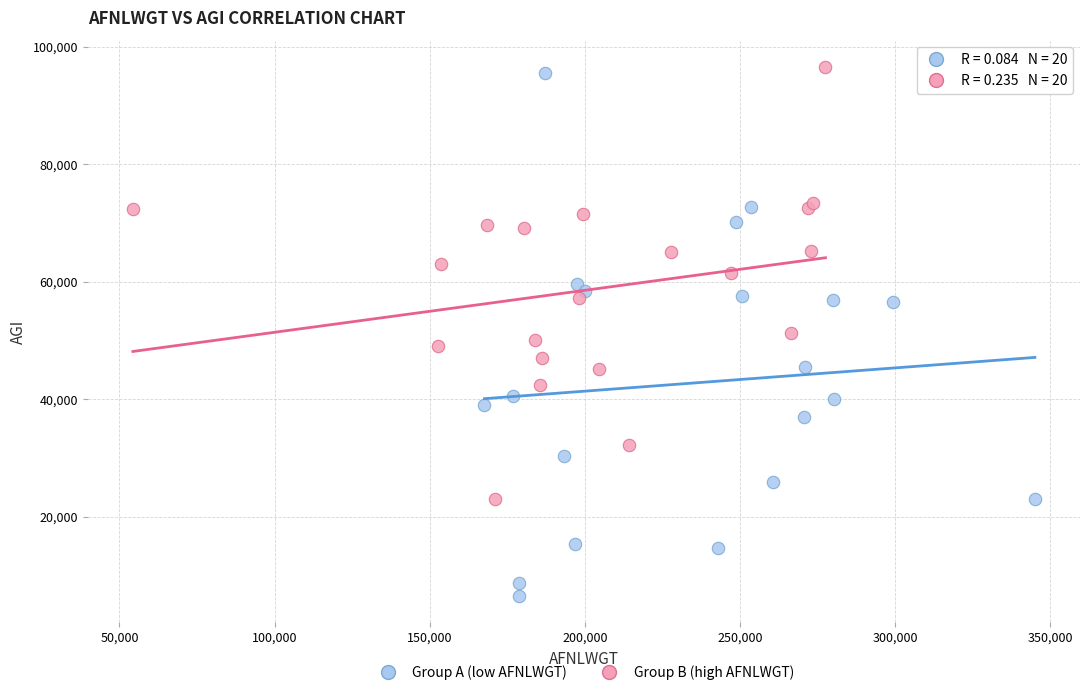

Which series has the widest spread of Y values?

Group A (low AFNLWGT)